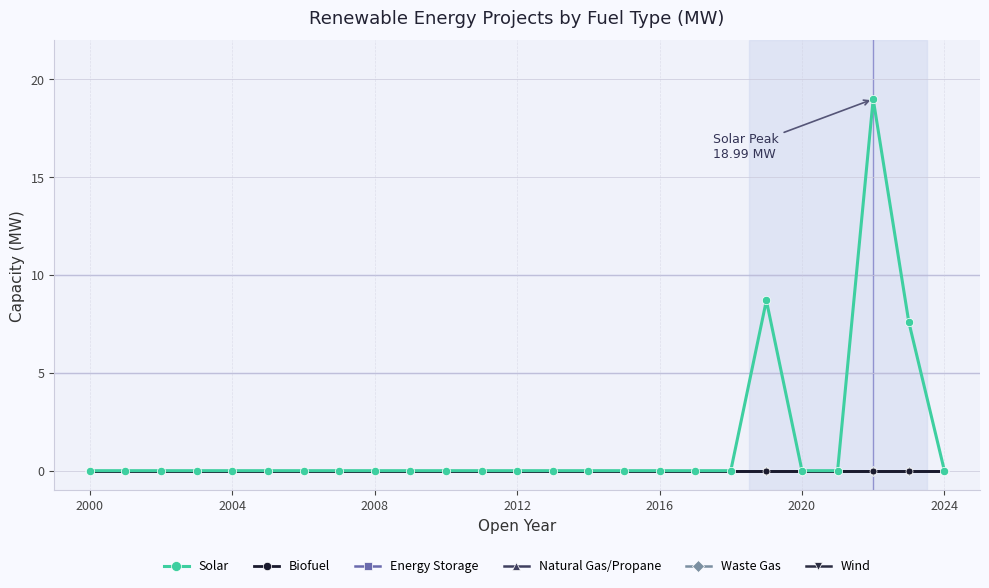

What is the greatest value displayed?

19.0